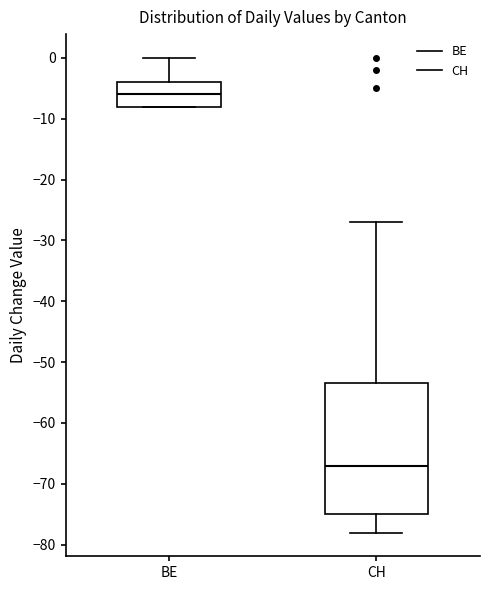

Where is the lower edge of the box for BE on the y-axis? The values are not printed on the chart, so give them approximately, as read against the axis.

-8